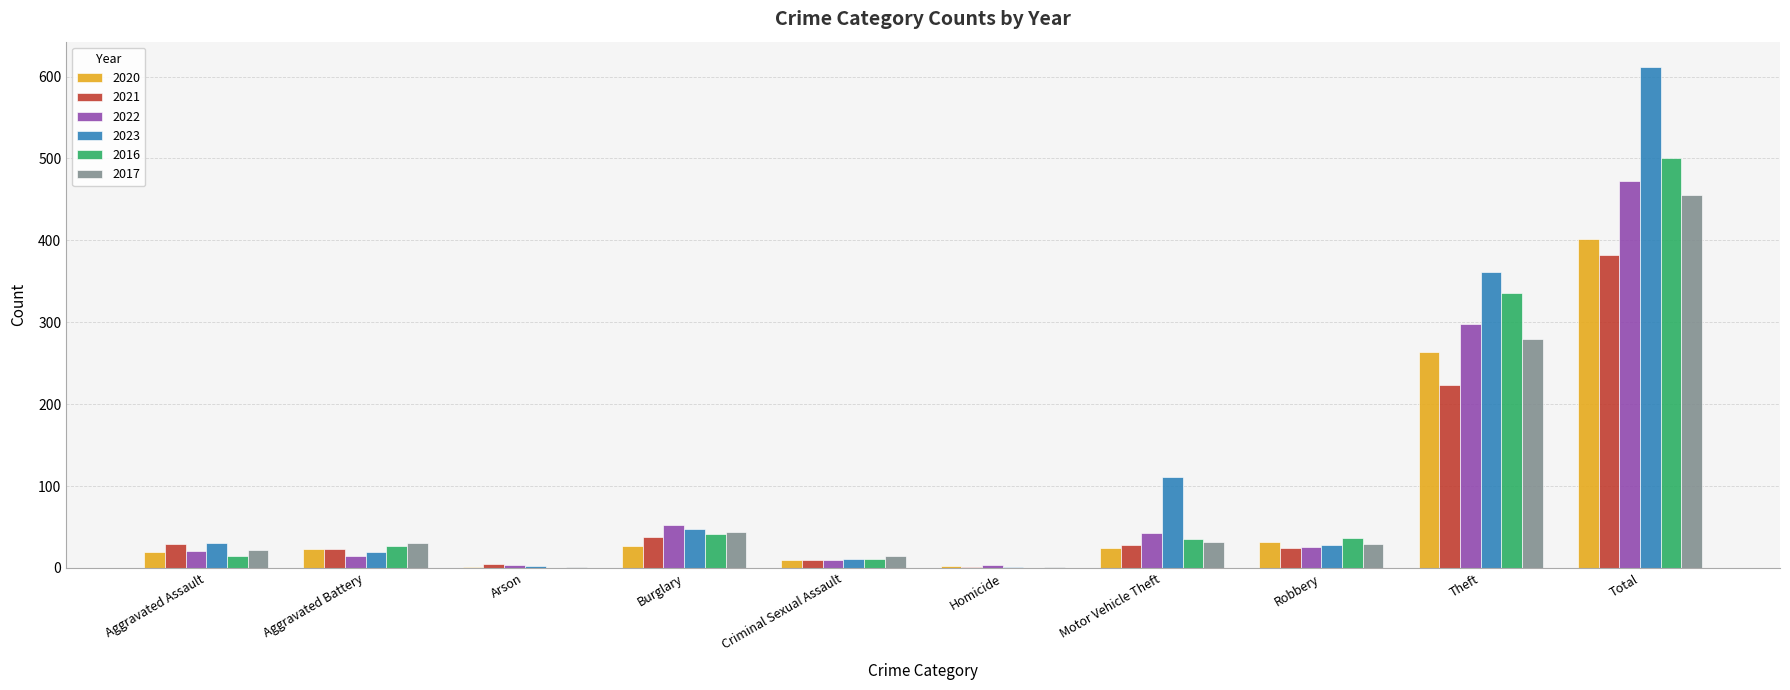

What is the maximum value for 2016?

501